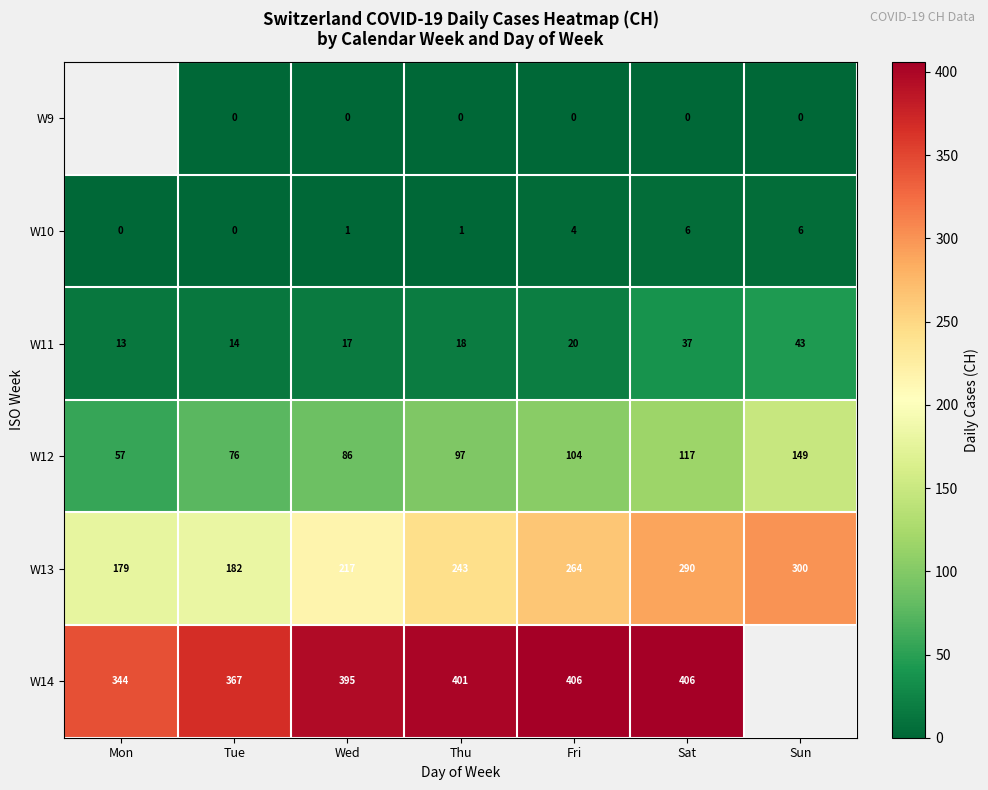

Count the W10 values in the range 0 to 6.

7